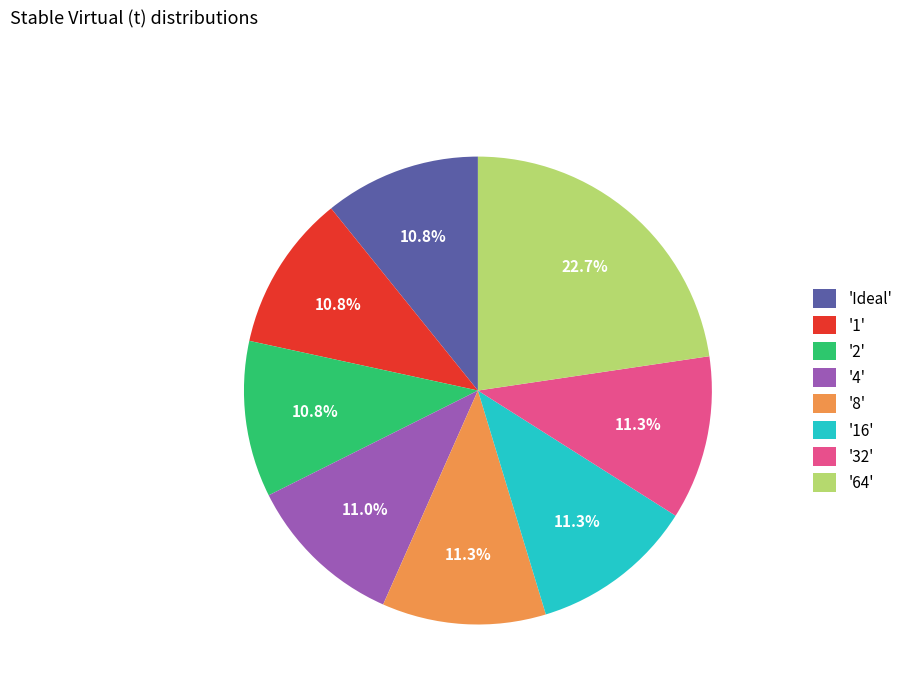

Count the number of slices in the pie.

8